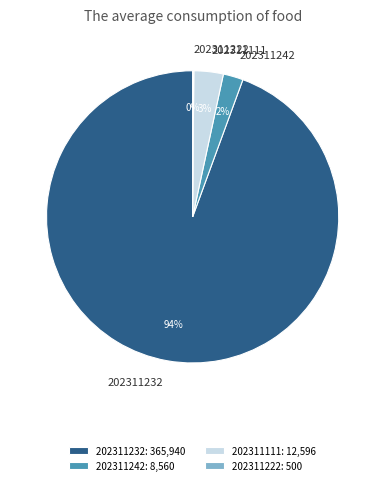

To the nearest percent, what is the average slice percentage?

25%